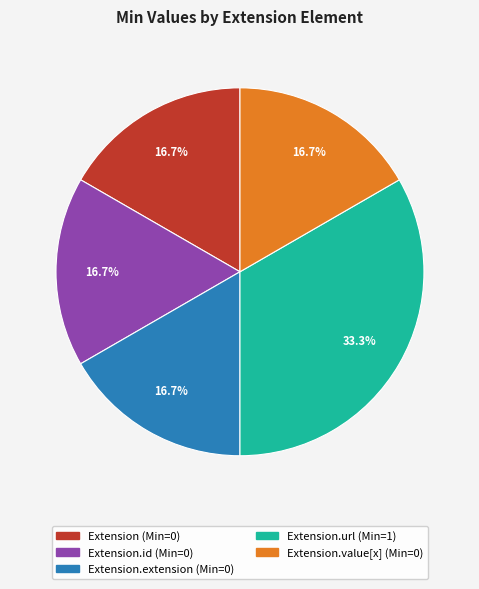

How many segments does this pie chart have?

5